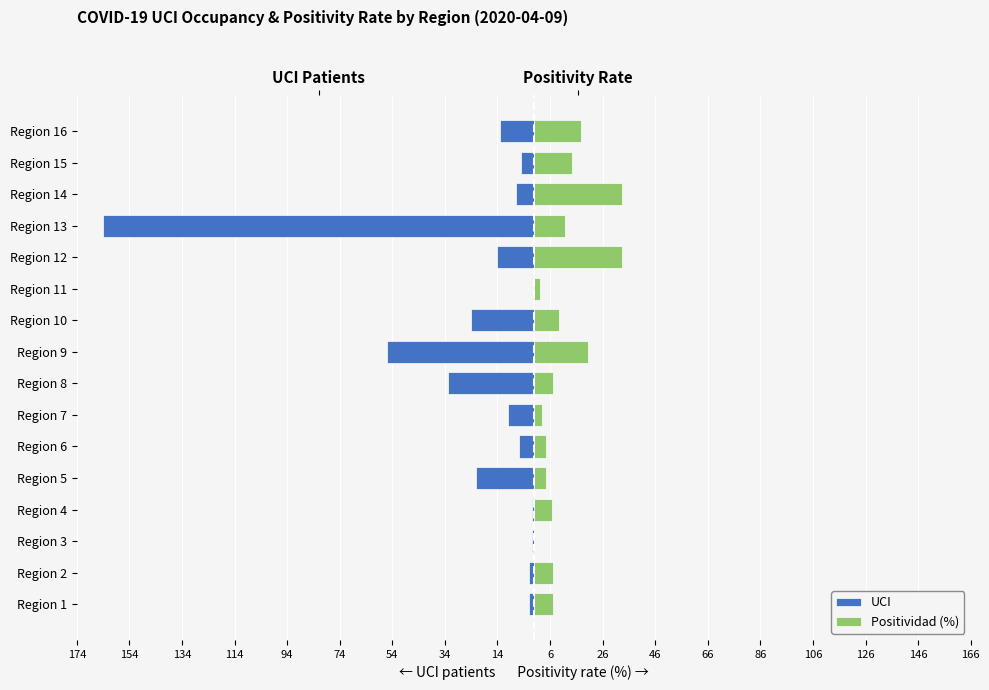

What is the difference between the UCI values at Region 11 and Region 14?

7.0